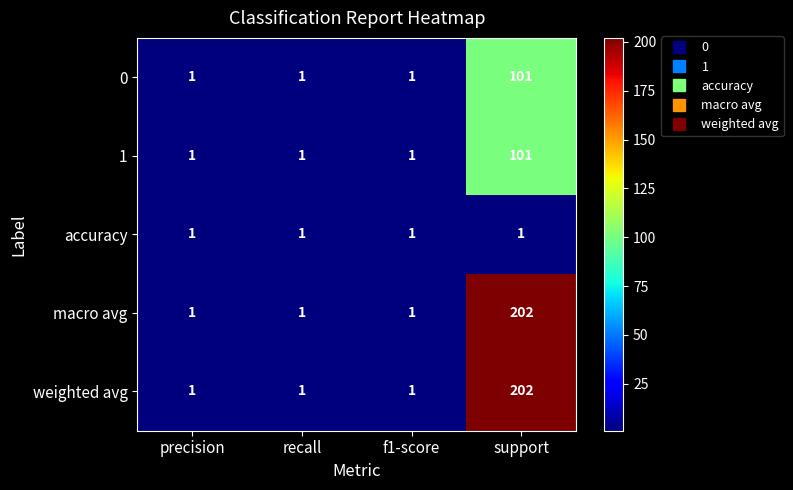

What is the maximum value shown in the chart?

202